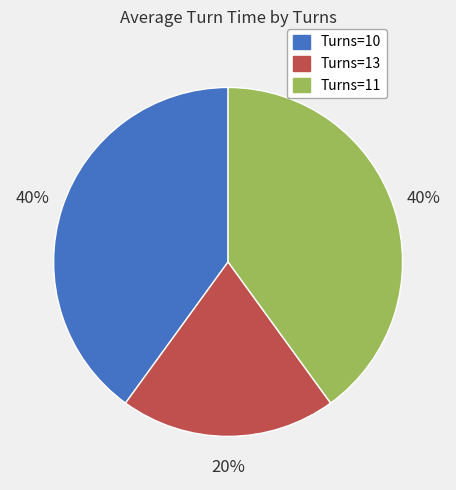

To the nearest percent, what is the difference between the largest and smallest slice percentages?

20%